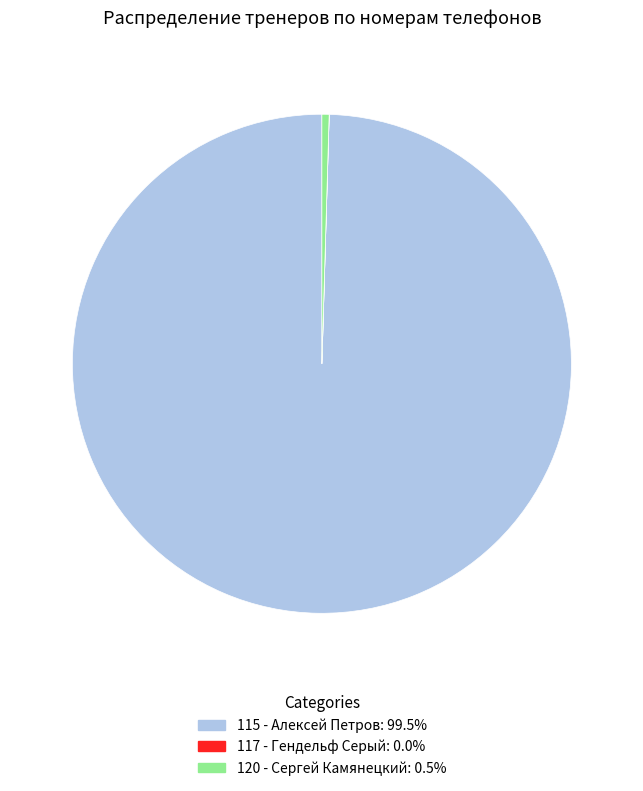

What is the ratio of the value at 115 - Алексей Петров to the value at 120 - Сергей Камянецкий?

214.2